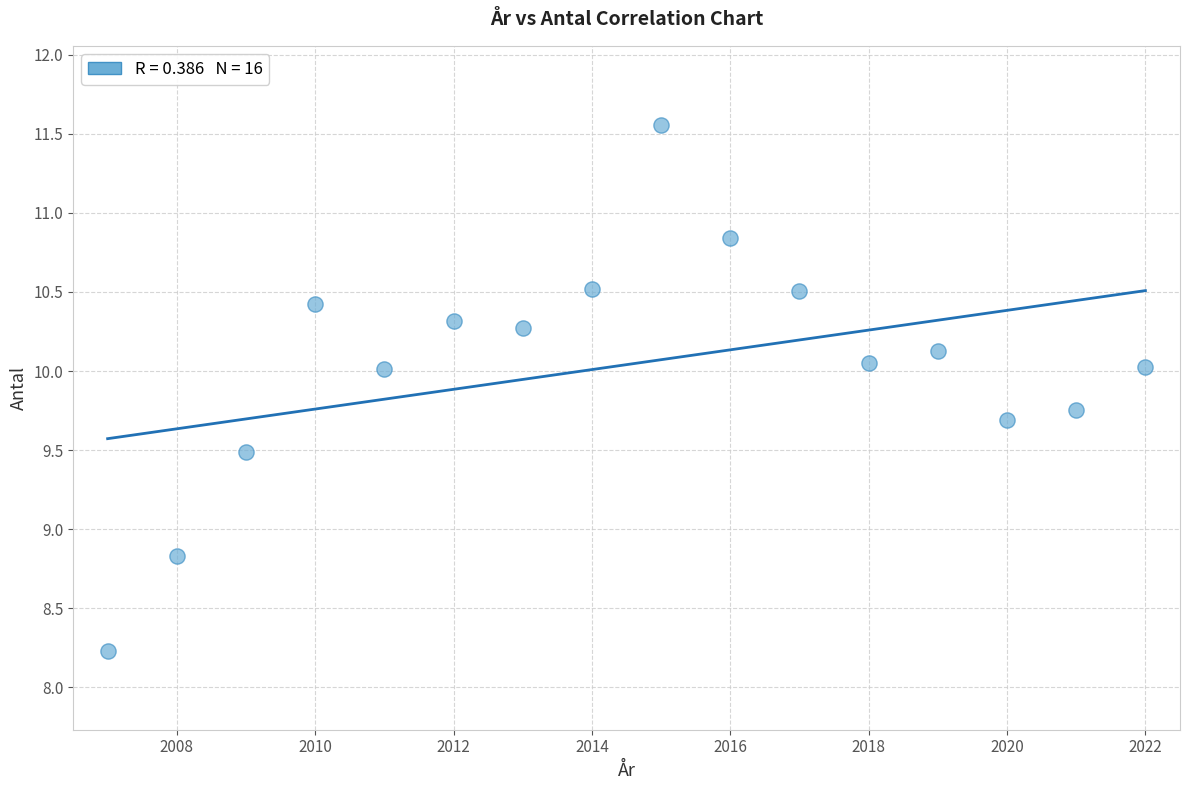

What is the range of X values (max minus min)?

15.0